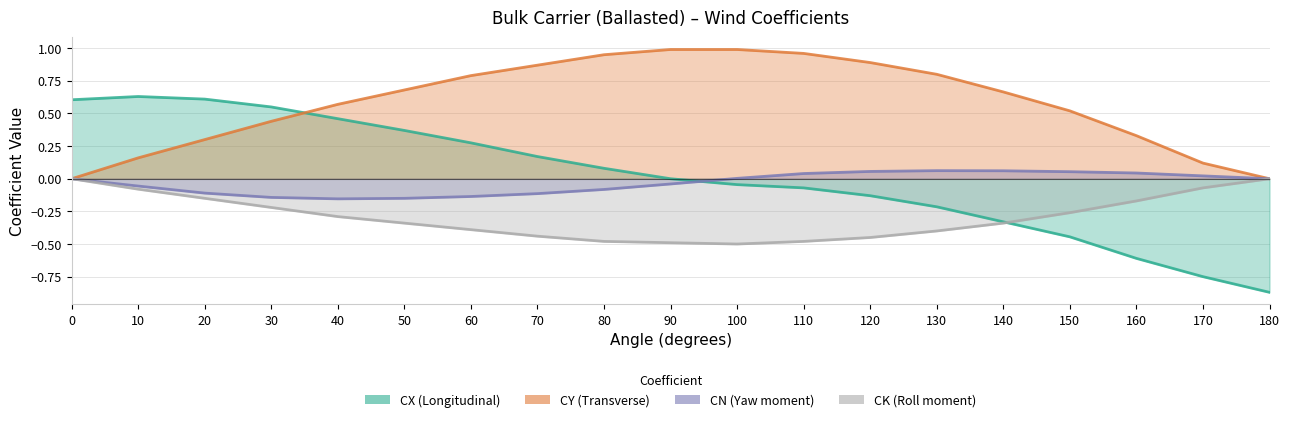

After their last crossing, which series has the higher values: CK or CX?

CK